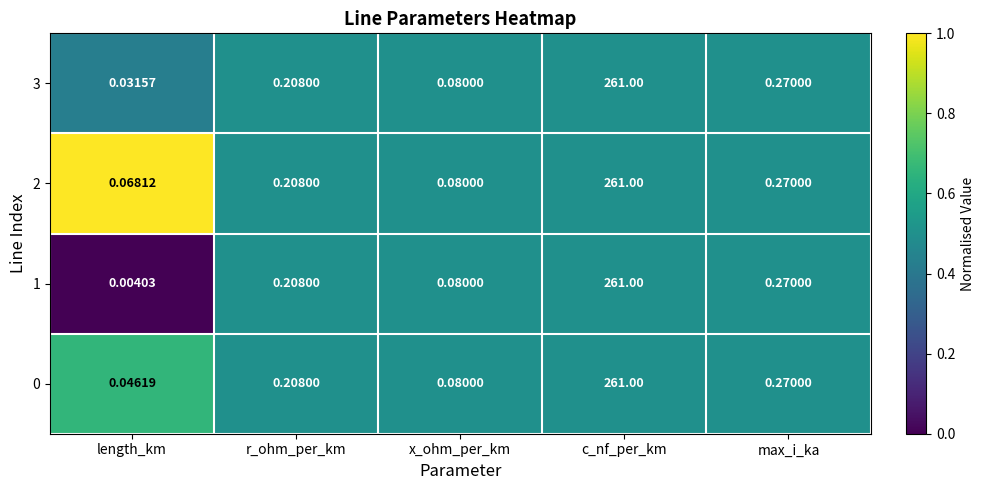

Is the value of 0 at length_km greater than the value of 3 at length_km?

Yes